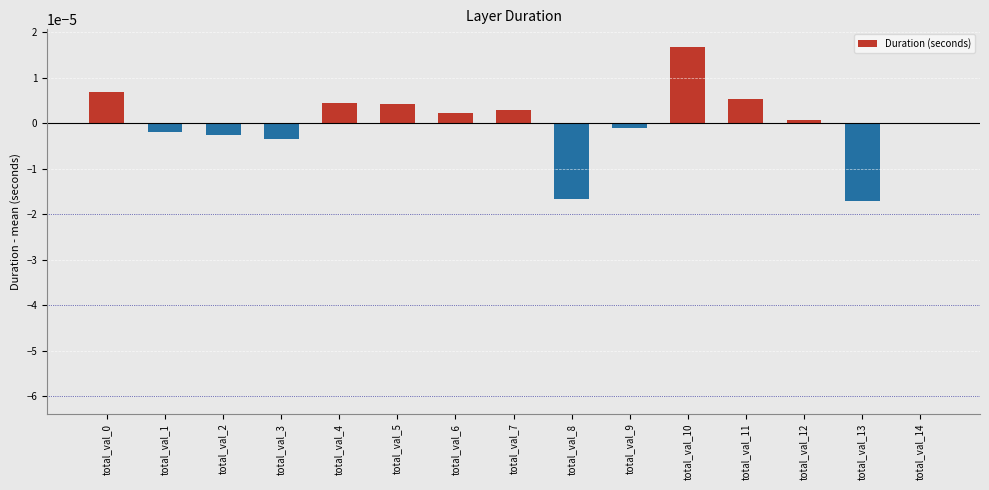

The value at total_val_13 is -0.0. True or false?

True